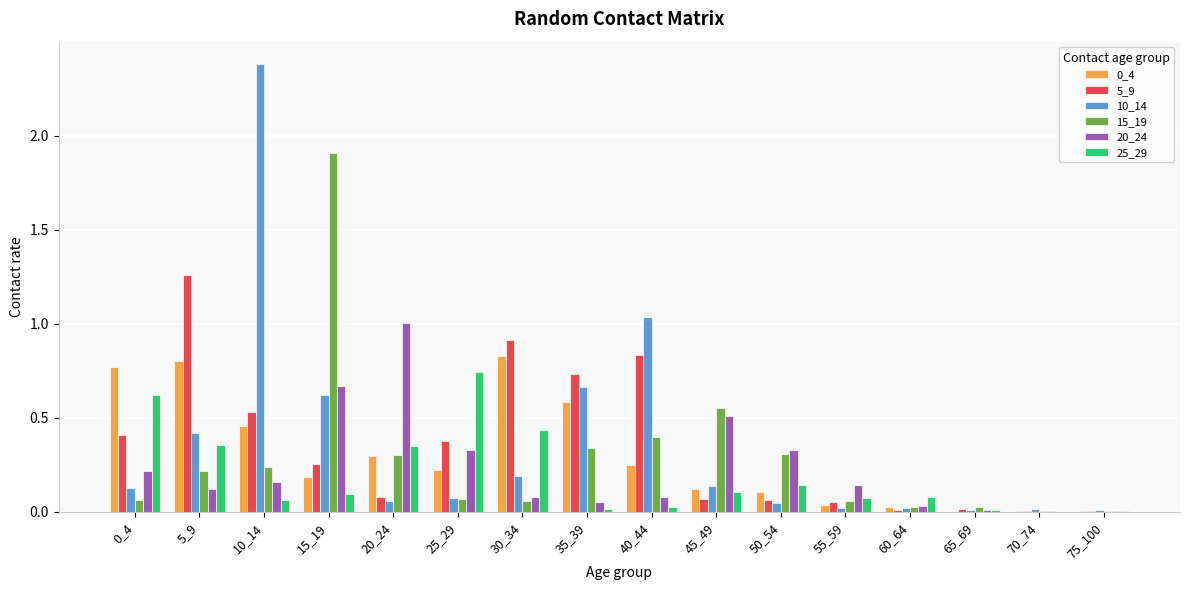

What is the sum of all 10_14 values?

5.8